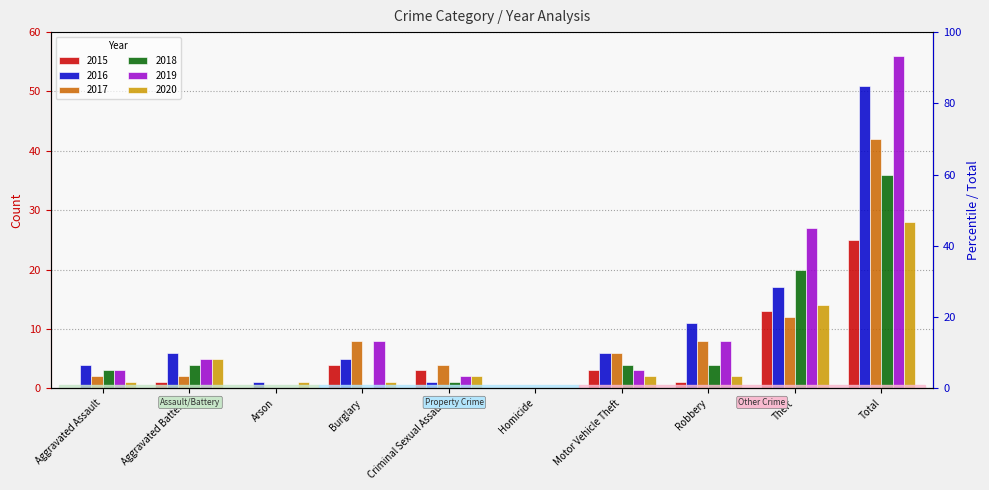

True or false: 2018 has a value of 7 at Robbery.

False